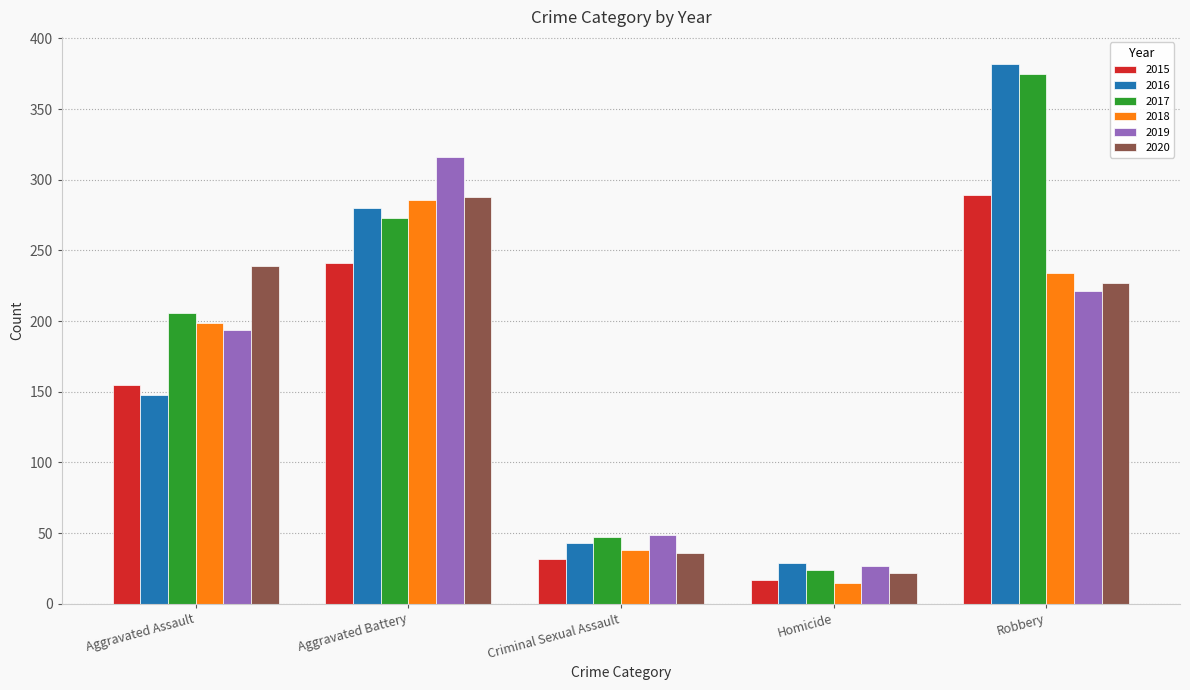

At which category is the sum across all series the highest?

Robbery